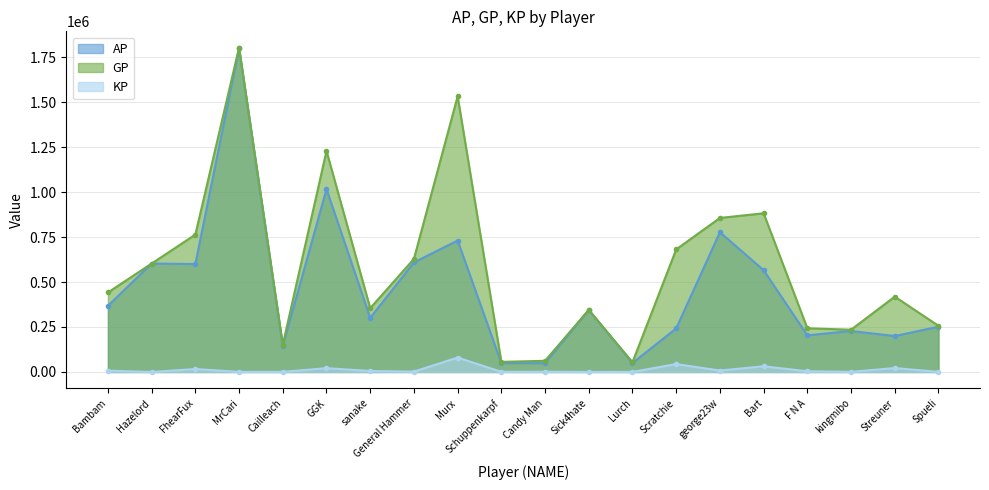

How many lines are shown in the chart?

3